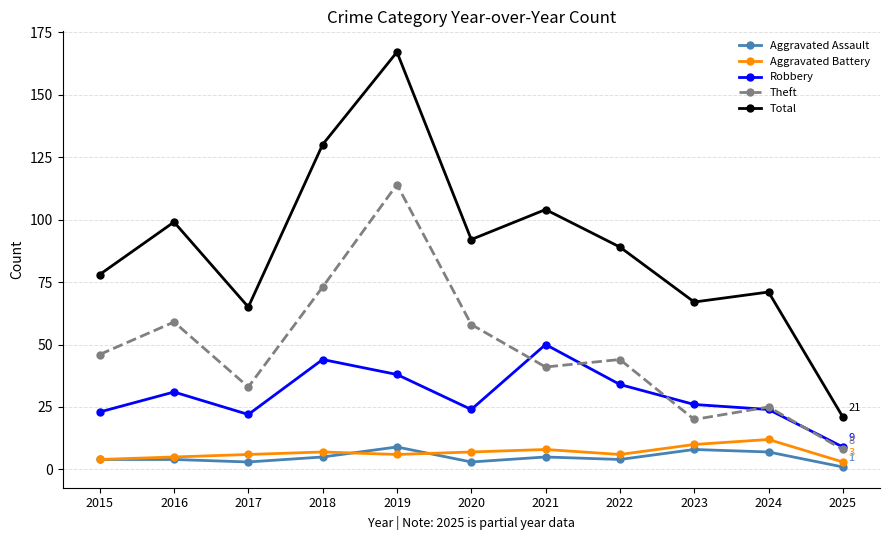

True or false: Robbery and Total cross at least once.

False